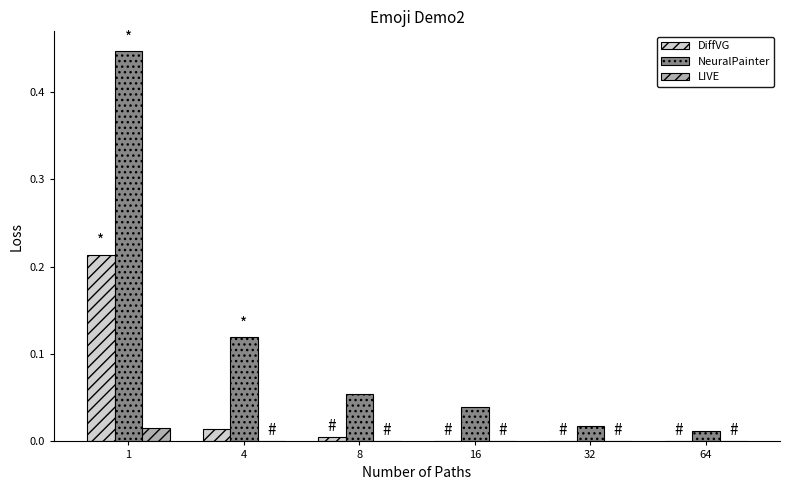

Between 1 and 8, which series saw the biggest shift?

NeuralPainter